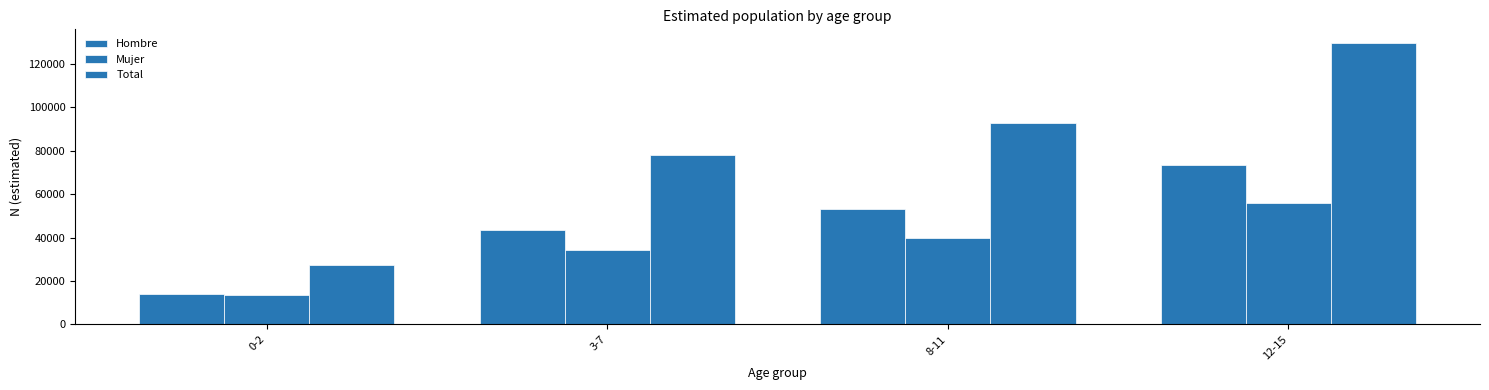

Does the chart contain stacked bars?

No